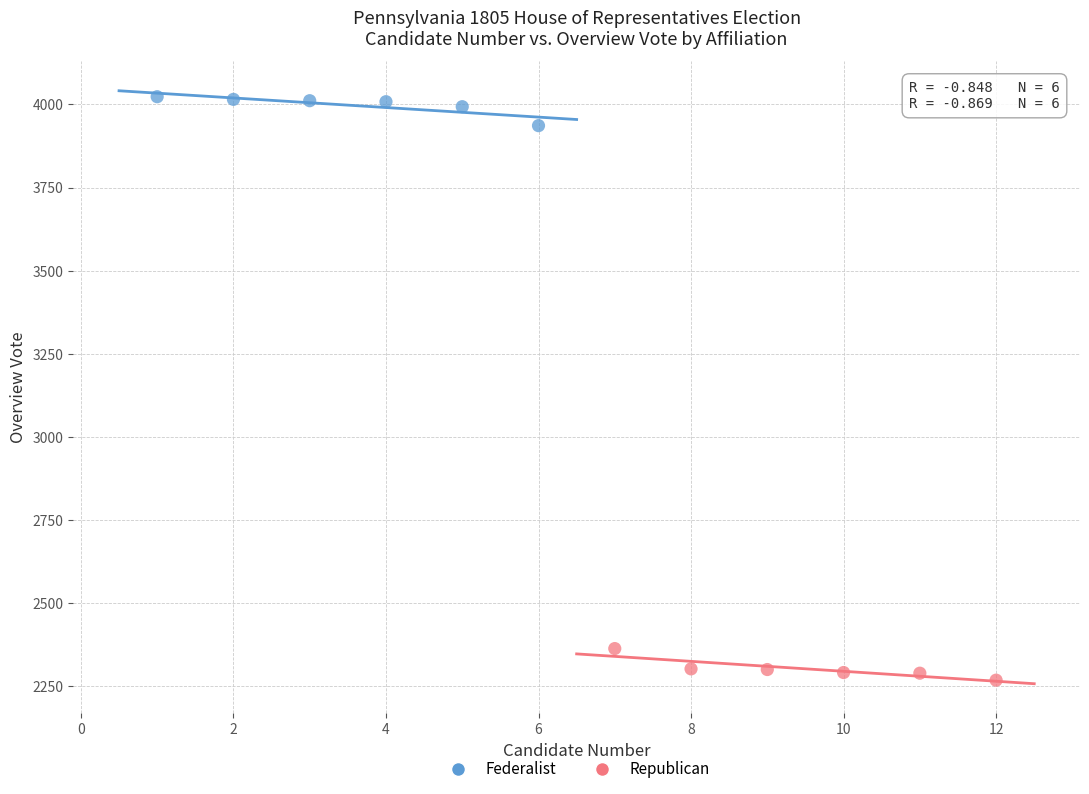

Which series reaches the maximum Y coordinate?

Federalist